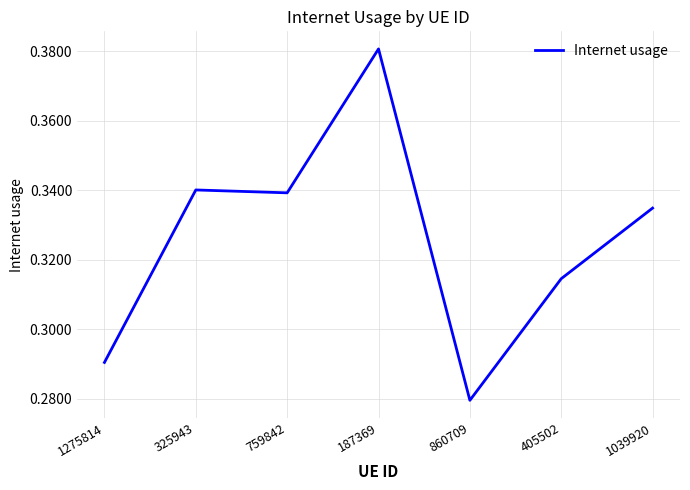

The chart shows a value of 0.2 at 759842. True or false?

False